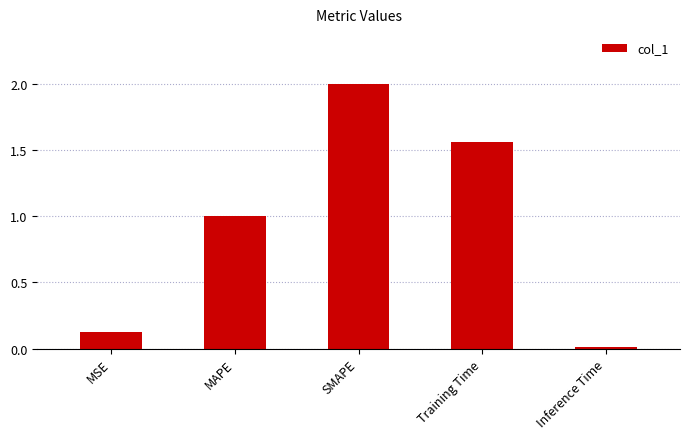

The value at Inference Time is 0.0. True or false?

True